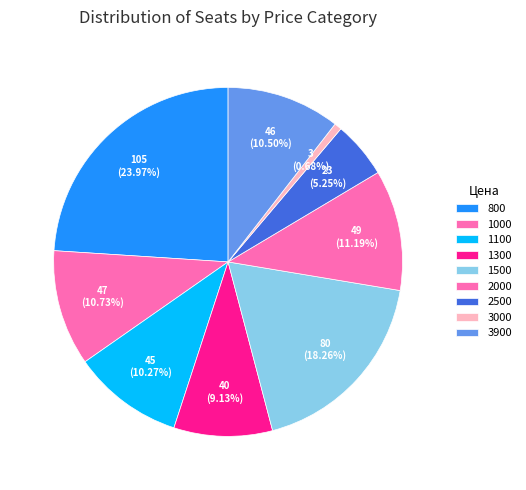

How many segments does this pie chart have?

9